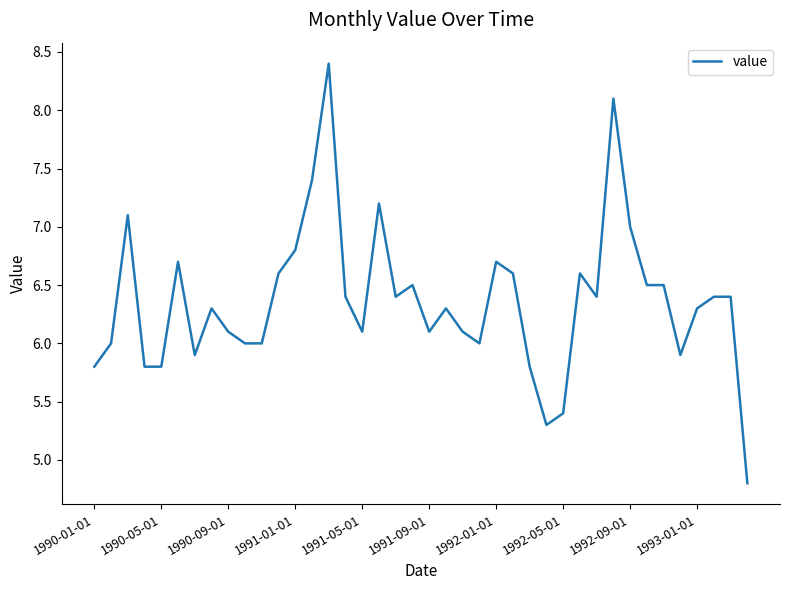

What is the difference between the maximum and minimum values?

3.6